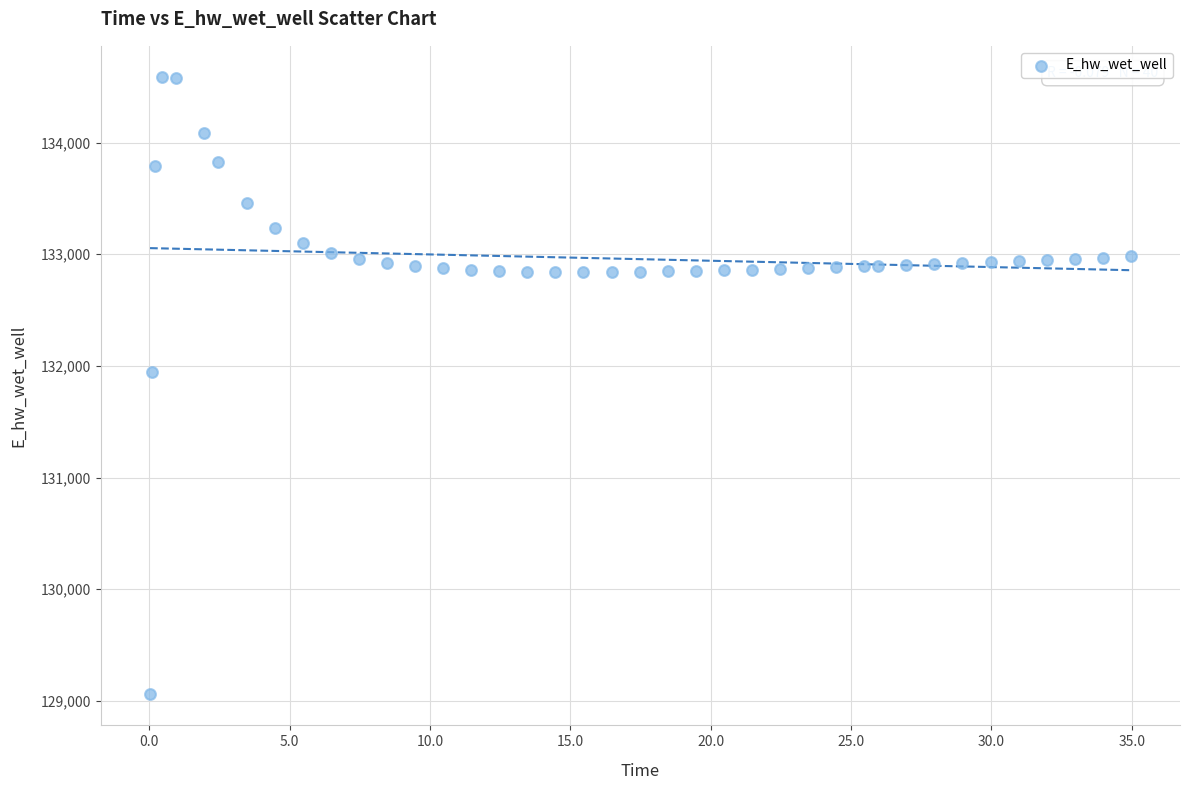

What Y value in the scatter plot is closest to 131823?

131943.5